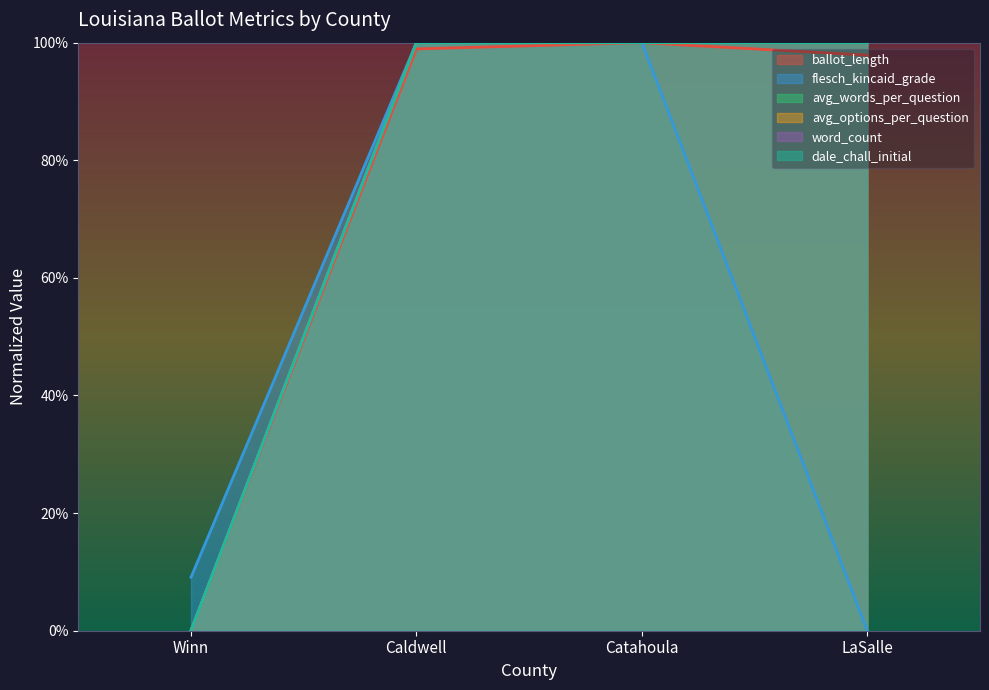

True or false: avg_options_per_question and avg_words_per_question intersect in this chart.

False